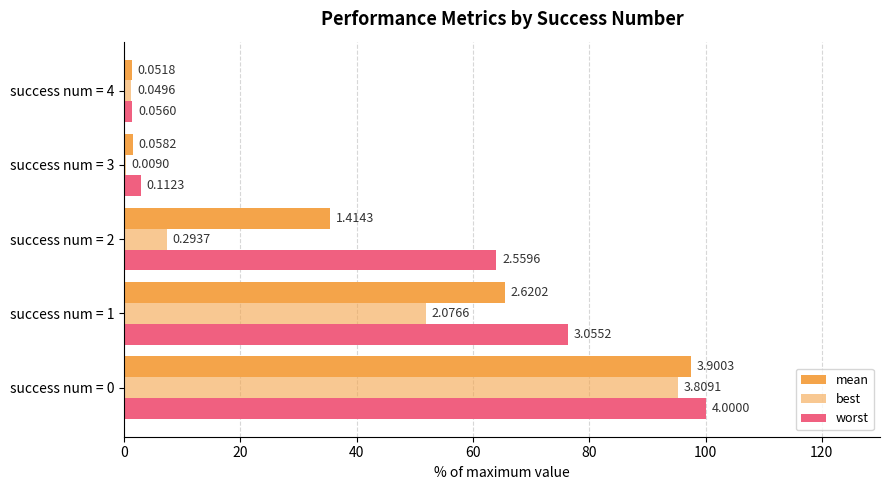

Rank the series by their average value, from highest to lowest.

worst, mean, best